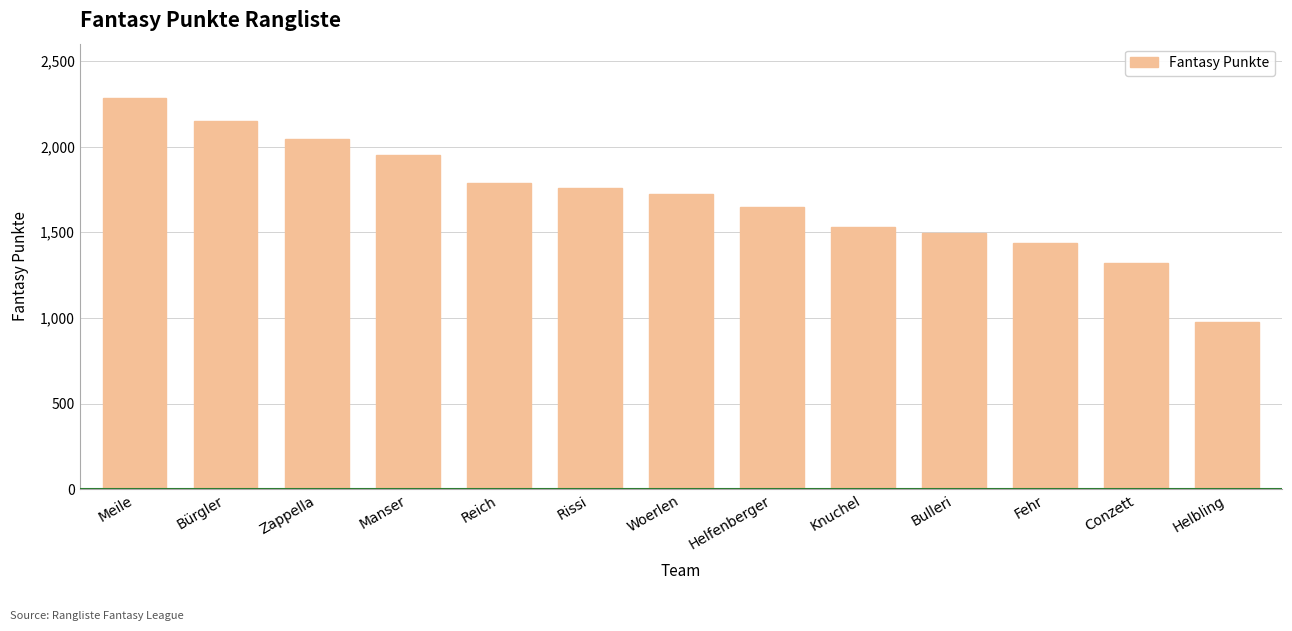

Reading left to right, list all the values displayed in this chart.

Meile=2284	Bürgler=2149	Zappella=2042	Manser=1953	Reich=1785	Rissi=1757	Woerlen=1723	Helfenberger=1649	Knuchel=1530	Bulleri=1493	Fehr=1439	Conzett=1319	Helbling=975